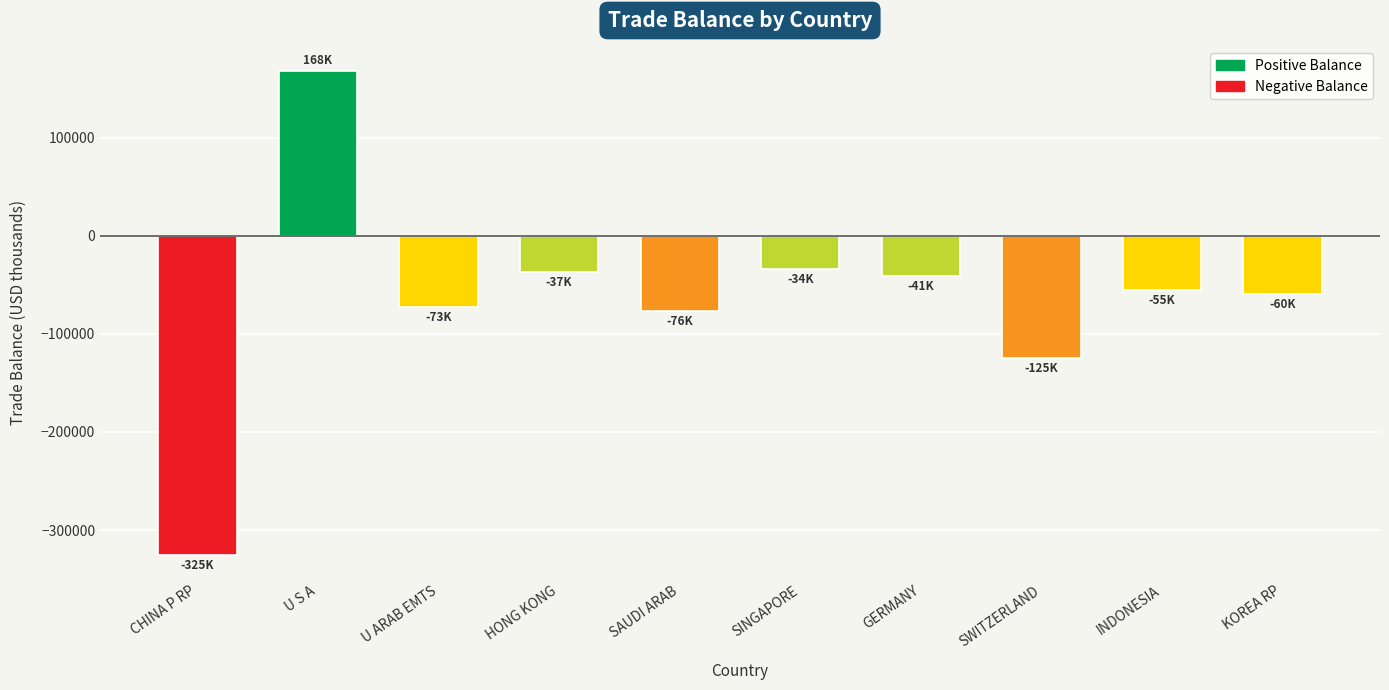

How many bars are there in total?

10